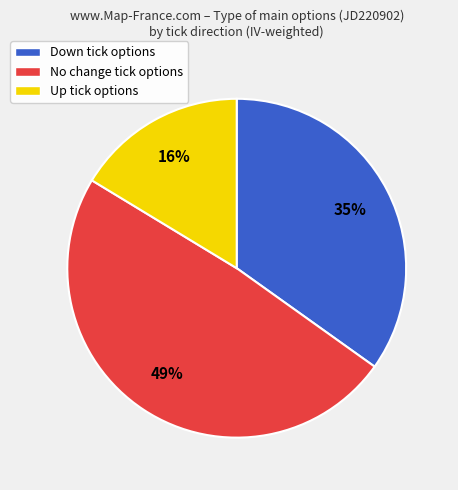

What percentage is the Down tick options slice, to the nearest percent?

35%